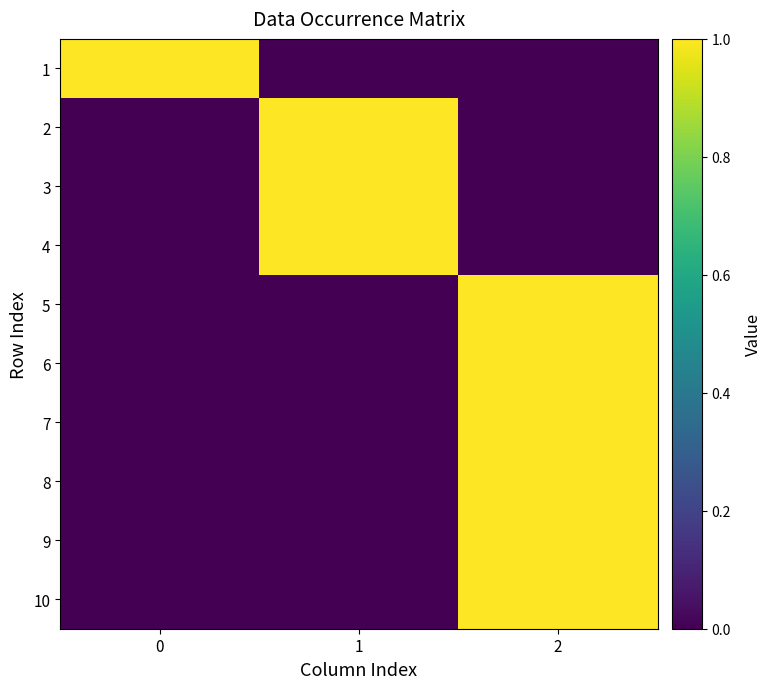

At 2, list the series in order from largest to smallest.

5, 6, 7, 8, 9, 10, 1, 2, 3, 4